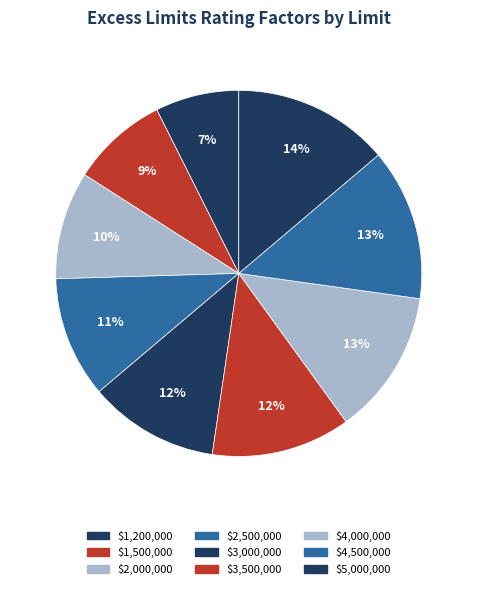

Which category has the biggest portion of the pie?

$5,000,000